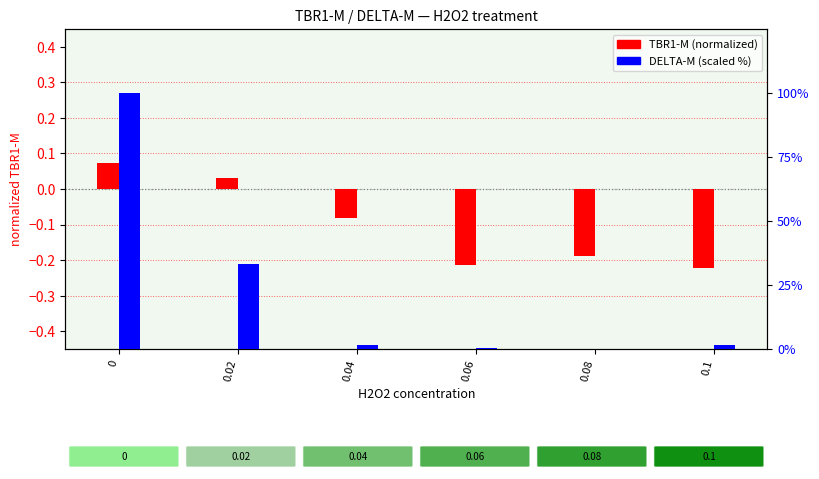

List the series in order of their overall mean, highest first.

DELTA-M (scaled 0-100), TBR1-M (normalized)